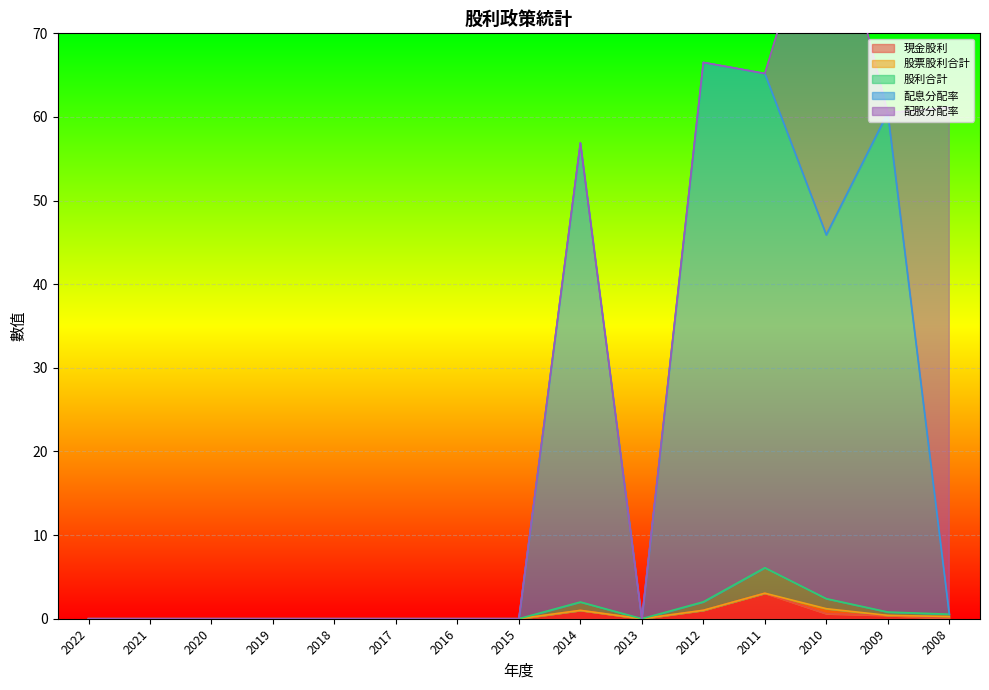

Count the number of categories in the chart.

15